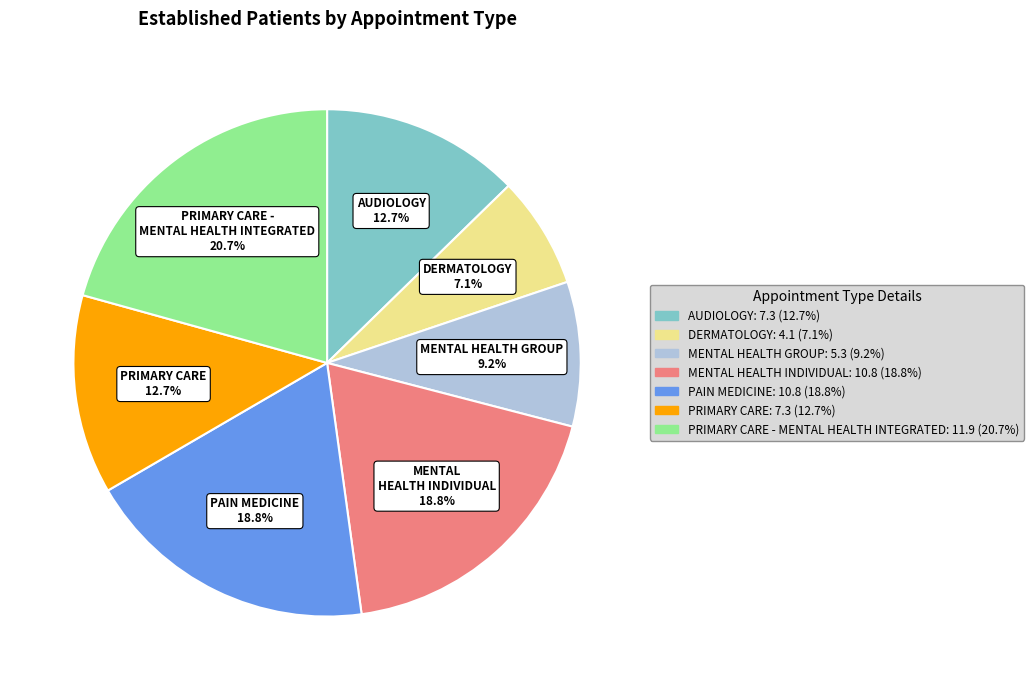

Does any single category account for the majority?

No